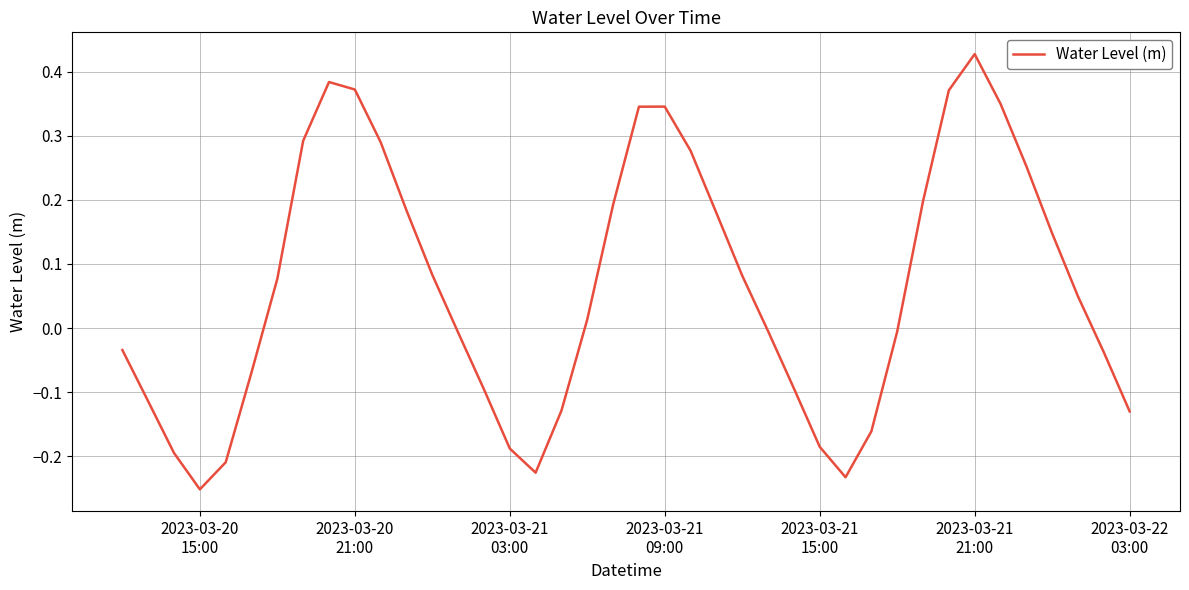

What is the difference between the maximum and minimum values?

0.7